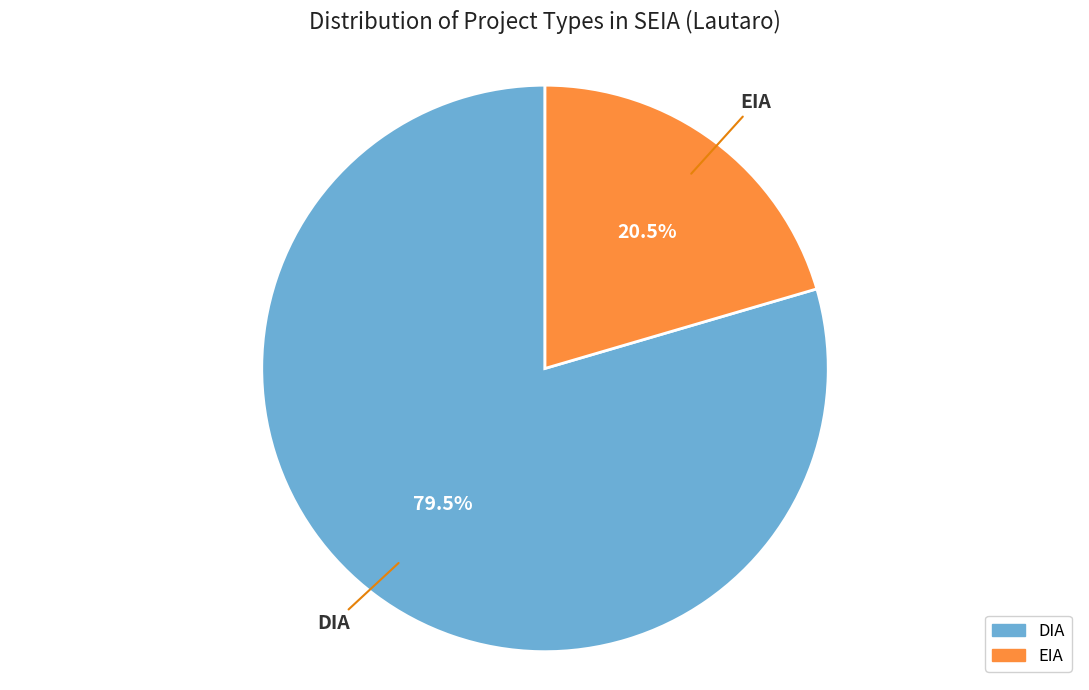

Rank the categories by value from highest to lowest.

DIA, EIA